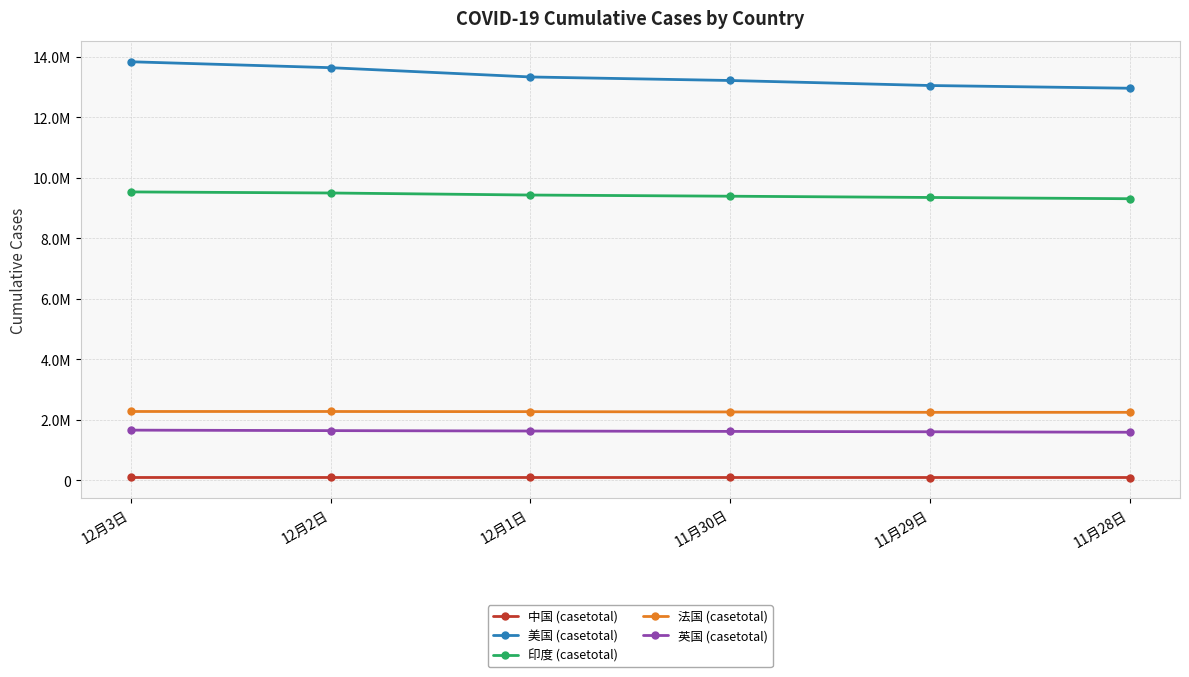

True or false: 法国 (casetotal) and 美国 (casetotal) cross at least once.

False